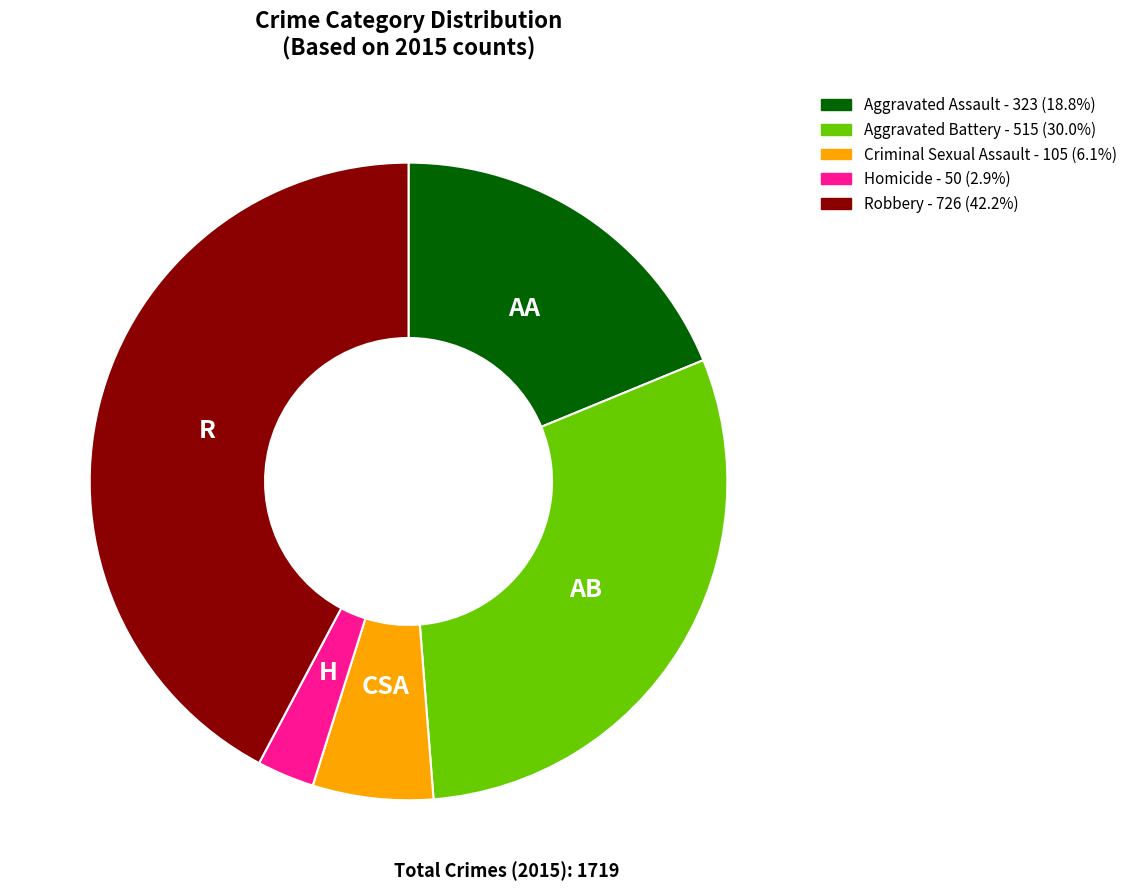

Does Aggravated Assault account for over 50% of the chart?

No